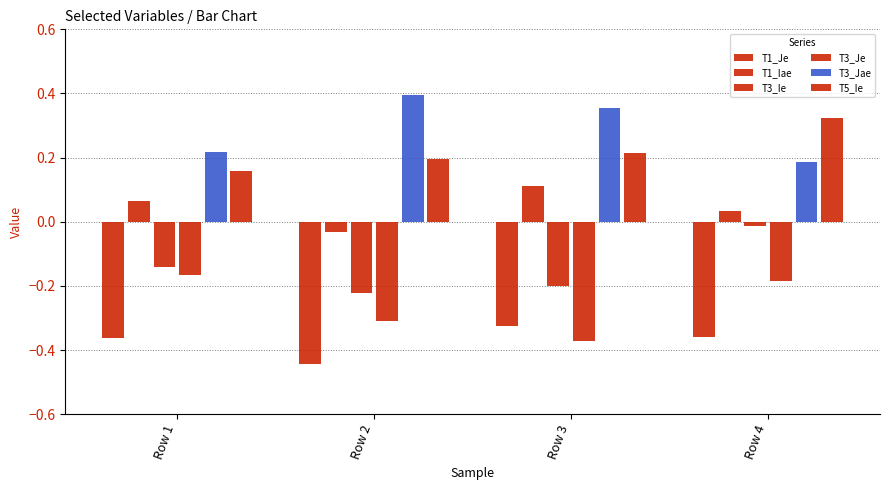

True or false: T5_Ie has a value of 0.5 at Row 4.

False